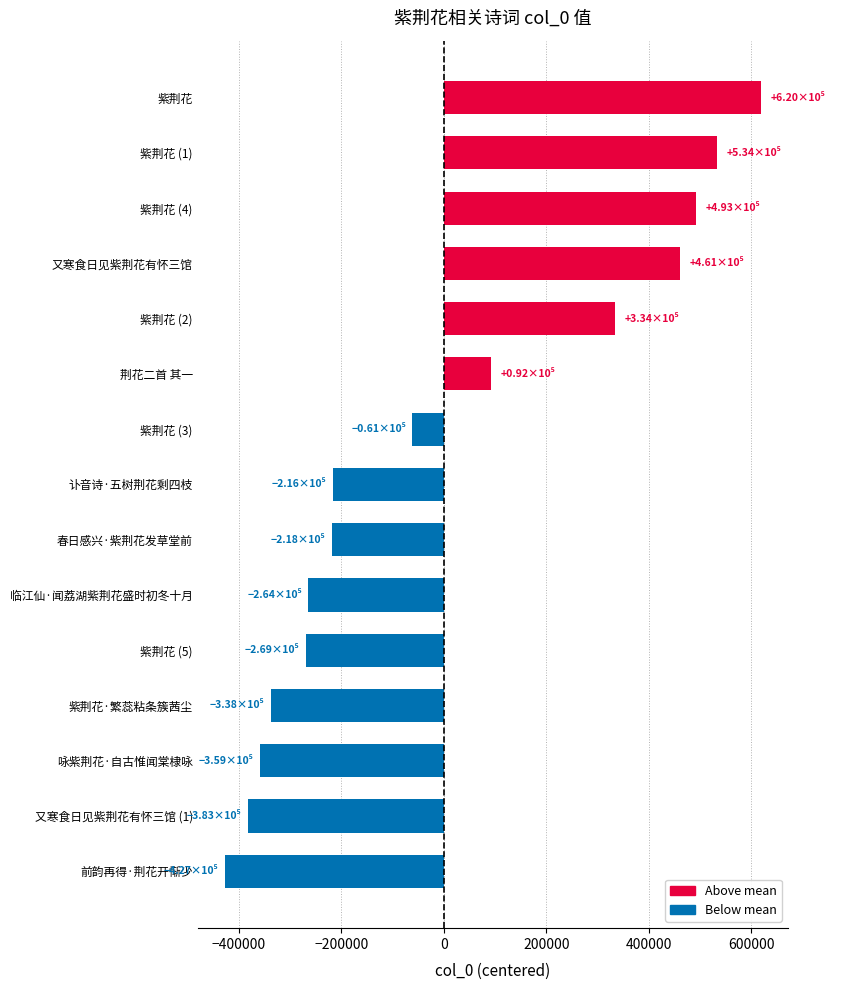

What is the change in value from 春日感兴·紫荆花发草堂前 to 紫荆花 (4)?

+710453.0